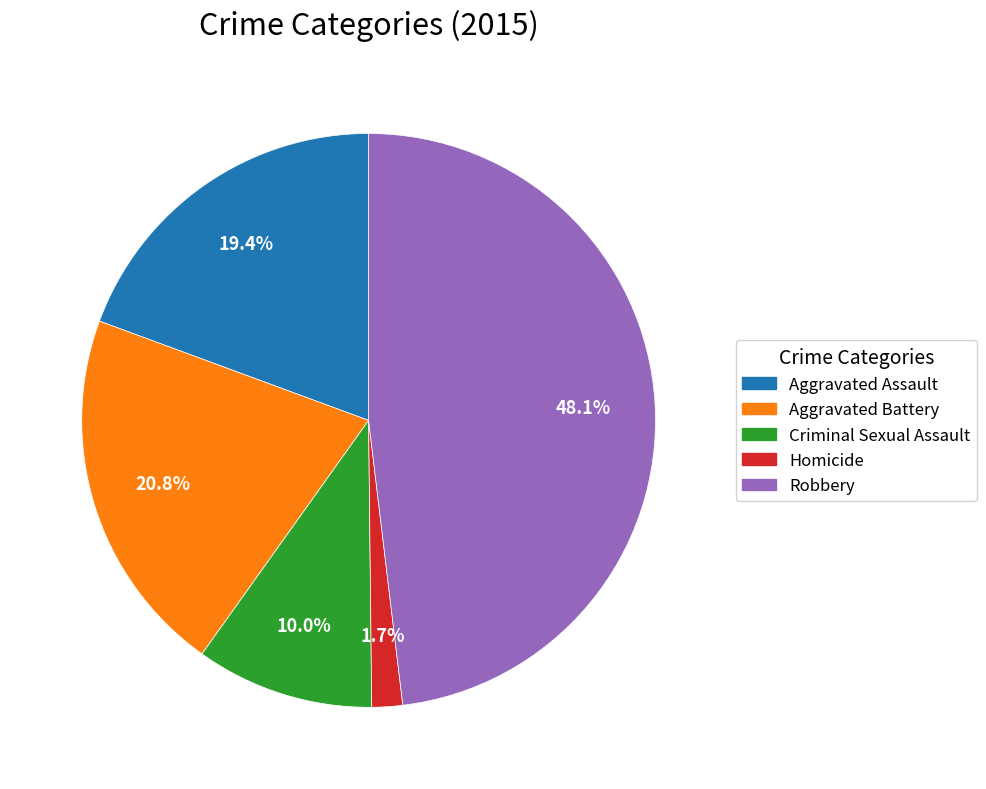

Do Homicide and Aggravated Battery together represent more than half of the pie?

No